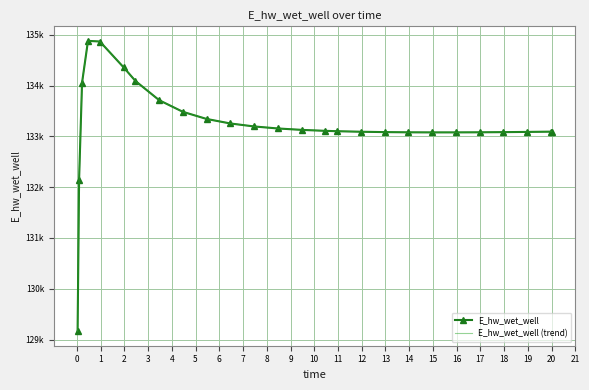

What is the minimum value shown in the chart?

129163.9